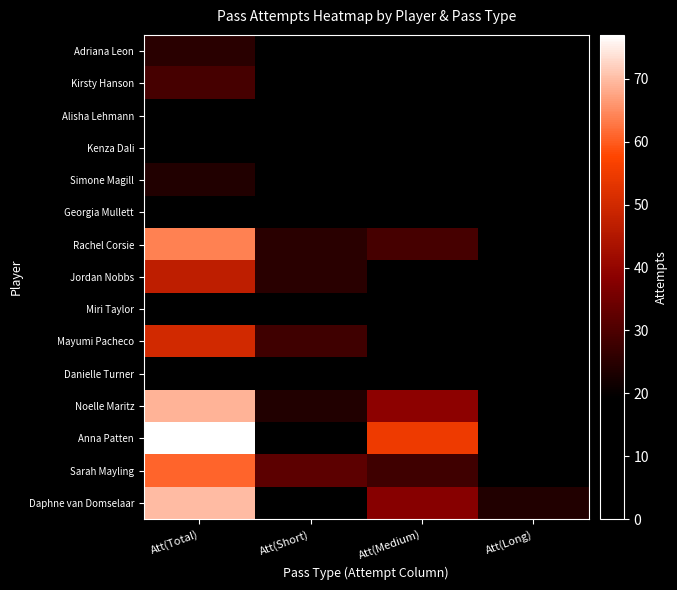

What is the difference between the highest and lowest values at Att(Medium)?

55